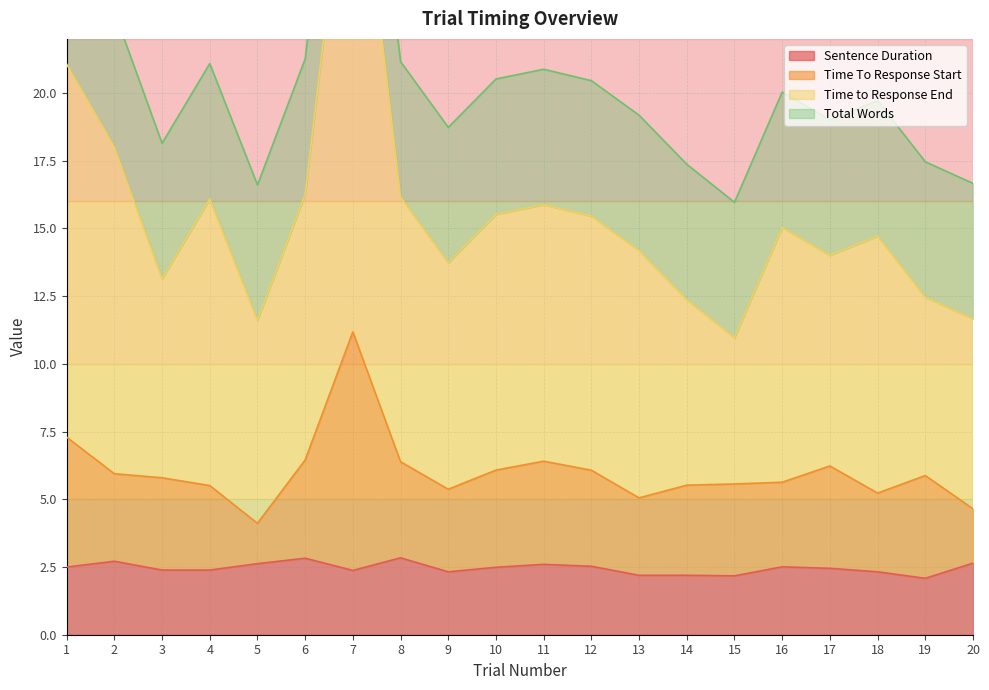

Is it true that Sentence Duration equals 2.5 at 16?

True